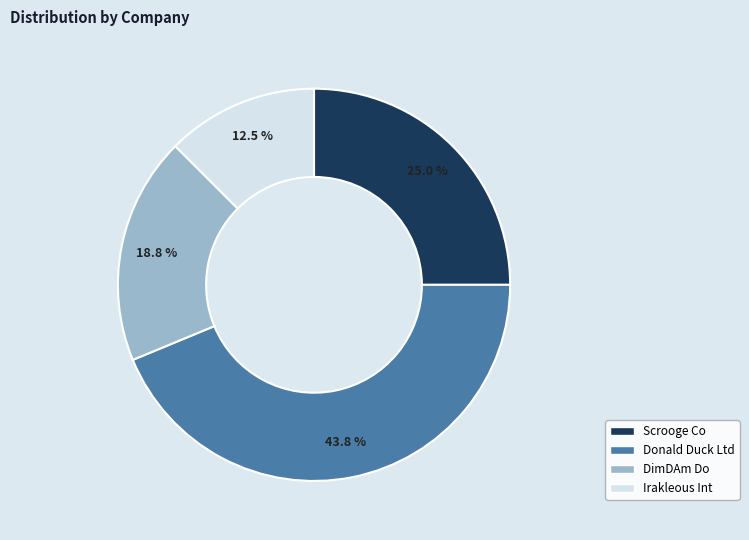

Is it true that DimDAm Do is 19% of the pie?

True